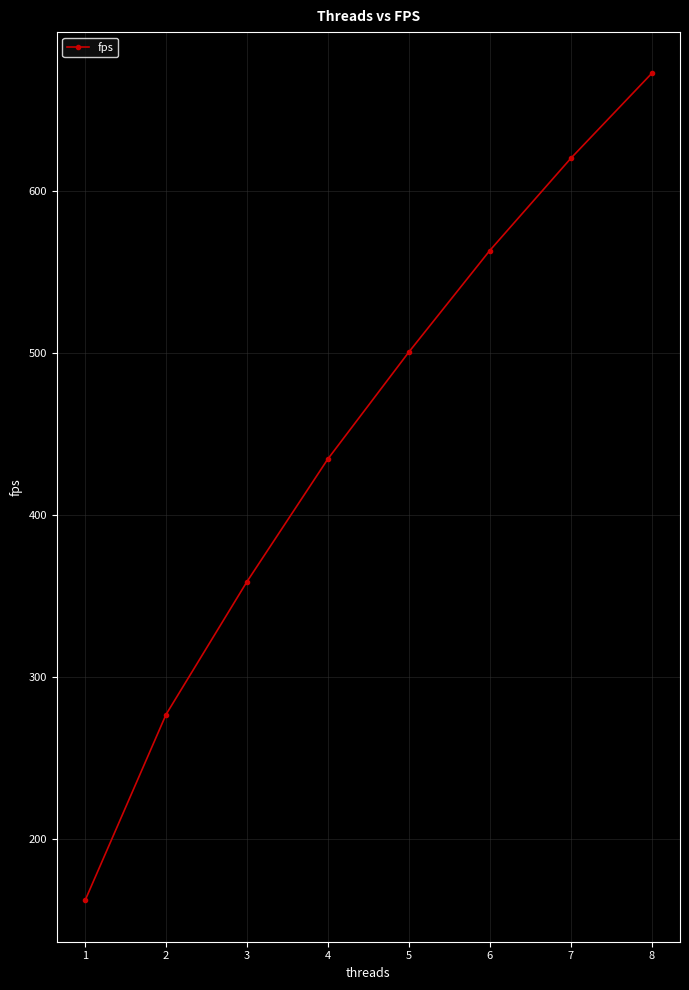

True or false: there are more than 1 points higher than both neighbors.

False